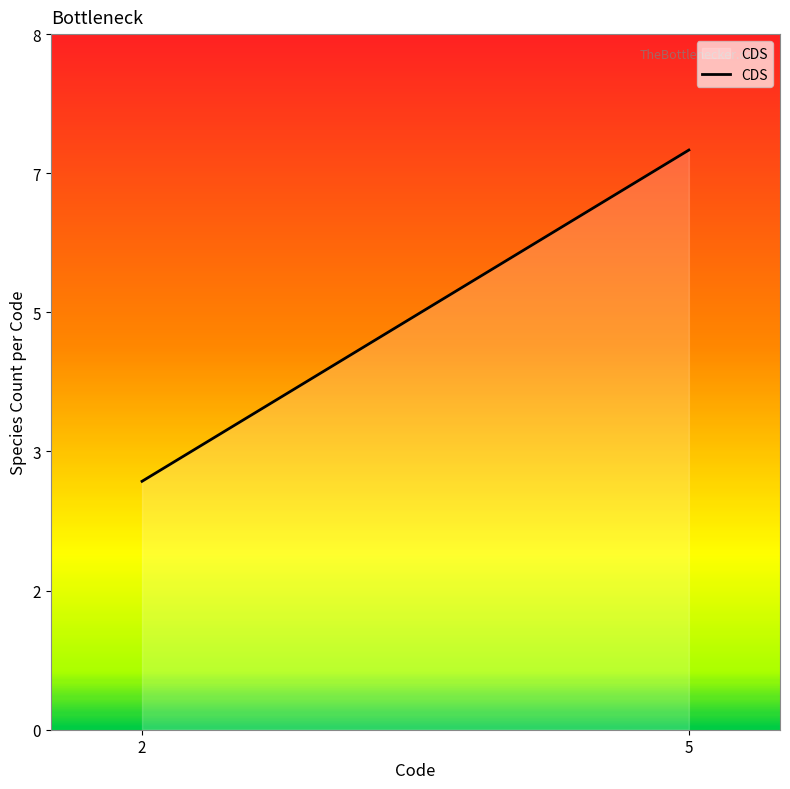

Read the value at 2.

3